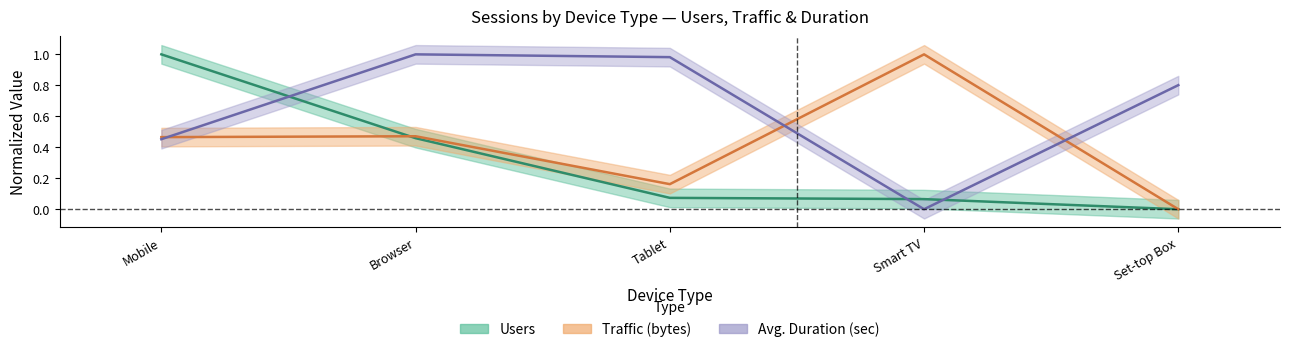

Count the number of data series in this chart.

3